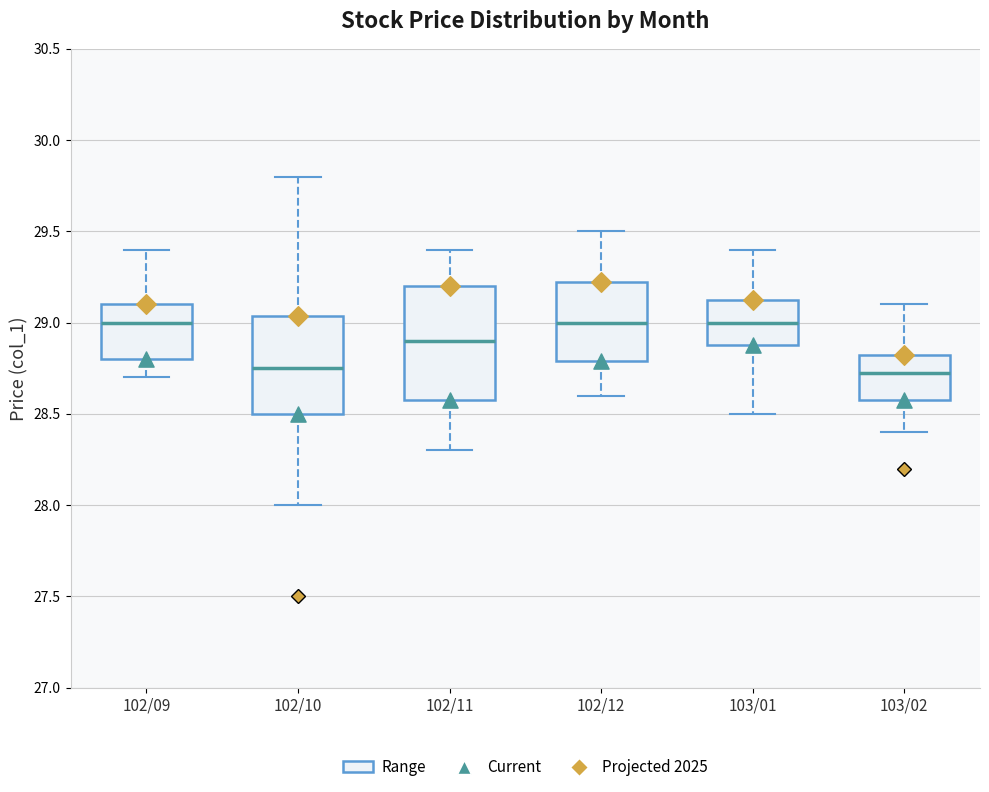

Reading left to right, read every box against the y-axis: the position of its median line, the range the box covers, and the ends of its whiskers. The values are not printed on the chart, so give them approximately, as read against the axis.

102/09: median 29.00, box 28.80 to 29.10, whiskers 28.70 to 29.40
102/10: median 28.75, box 28.50 to 29.05, whiskers 28.00 to 29.80
102/11: median 28.90, box 28.60 to 29.20, whiskers 28.30 to 29.40
102/12: median 29.00, box 28.80 to 29.25, whiskers 28.60 to 29.50
103/01: median 29.00, box 28.90 to 29.15, whiskers 28.50 to 29.40
103/02: median 28.75, box 28.60 to 28.85, whiskers 28.40 to 29.10